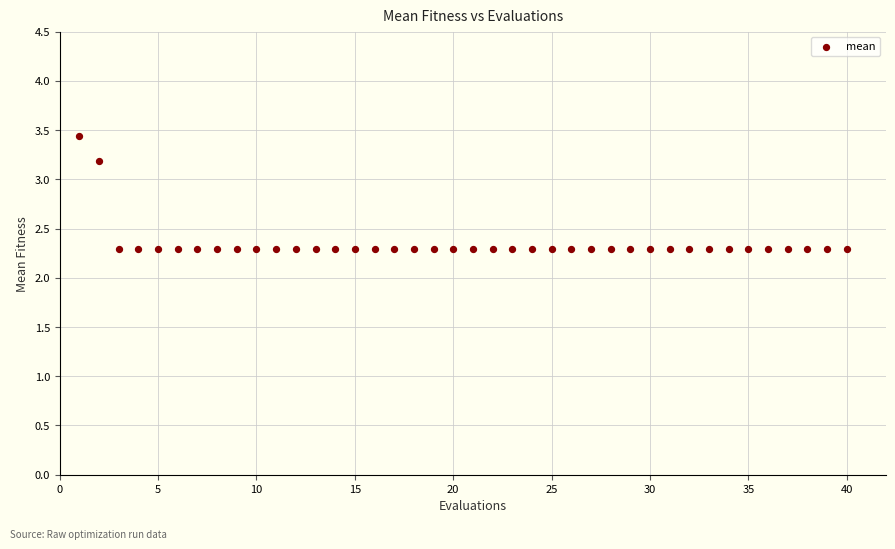

What is the range of X values (max minus min)?

39.0